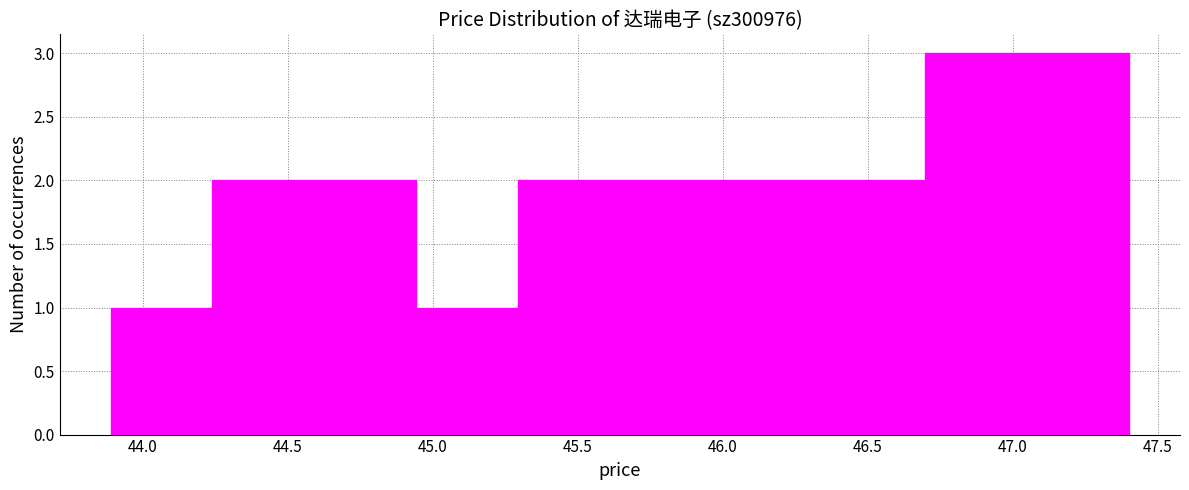

Reading left to right, transcribe this chart: for each bar, give the range it covers on the x-axis and its height. Neither the bar edges nor the heights are printed on the chart, so give them approximately, as read against the axes.

43.90 to 44.25: 1
44.25 to 44.60: 2
44.60 to 44.95: 2
44.95 to 45.30: 1
45.30 to 45.65: 2
45.65 to 46.00: 2
46.00 to 46.35: 2
46.35 to 46.70: 2
46.70 to 47.05: 3
47.05 to 47.40: 3